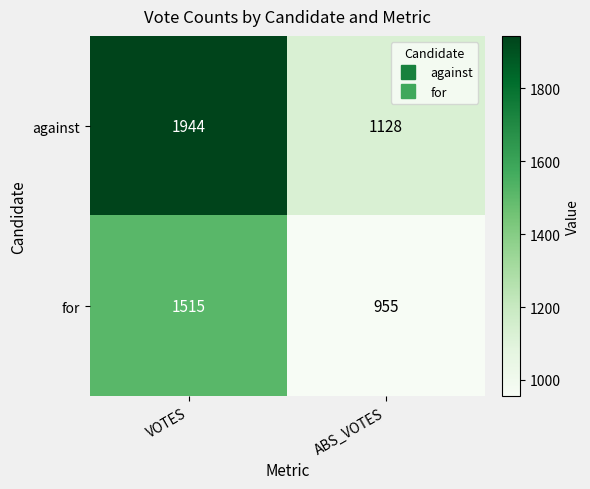

Reading left to right, list all the values displayed in this chart.

against: VOTES=1944	ABS_VOTES=1128
for: VOTES=1515	ABS_VOTES=955